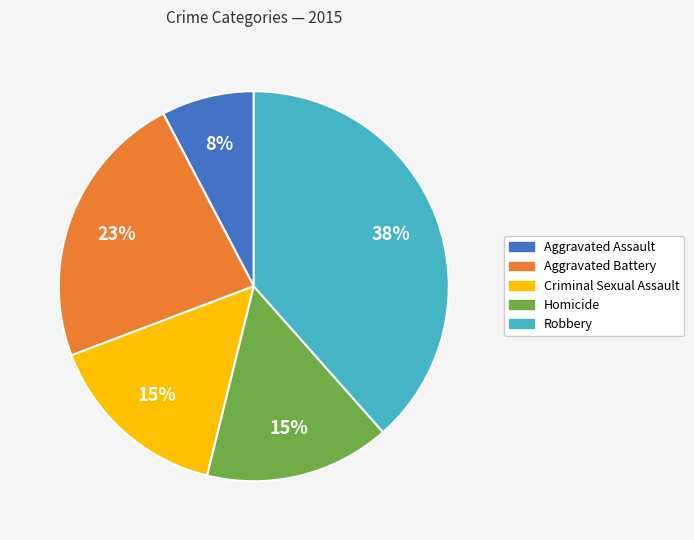

Do Robbery and Homicide together represent more than half of the pie?

Yes